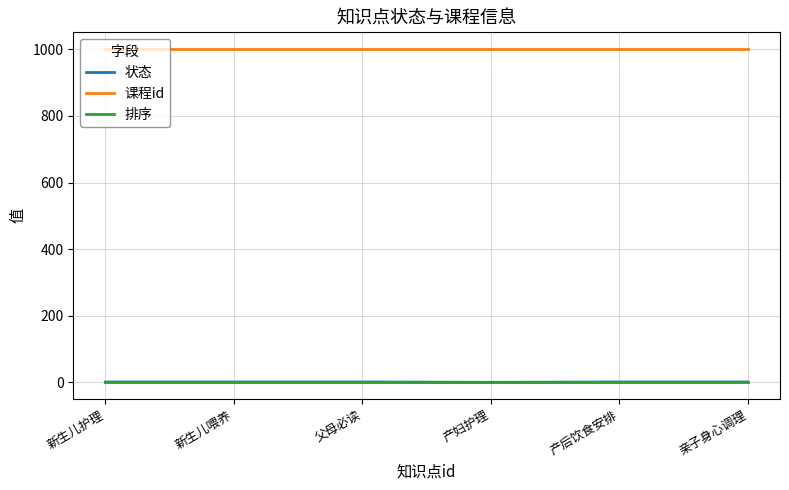

Which series has the largest total across all categories?

课程id